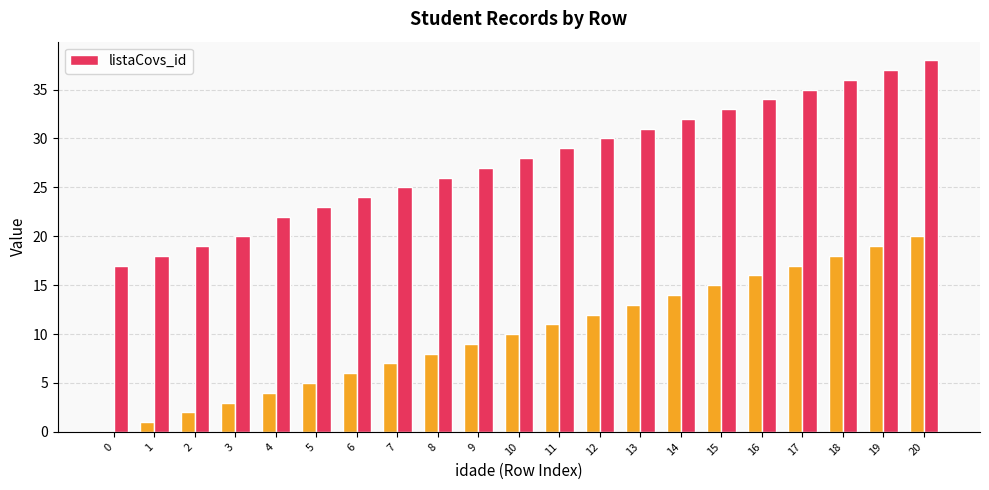

Reading left to right, extract all data points from this chart.

17	18	19	20	22	23	24	25	26	27	28	29	30	31	32	33	34	35	36	37	38